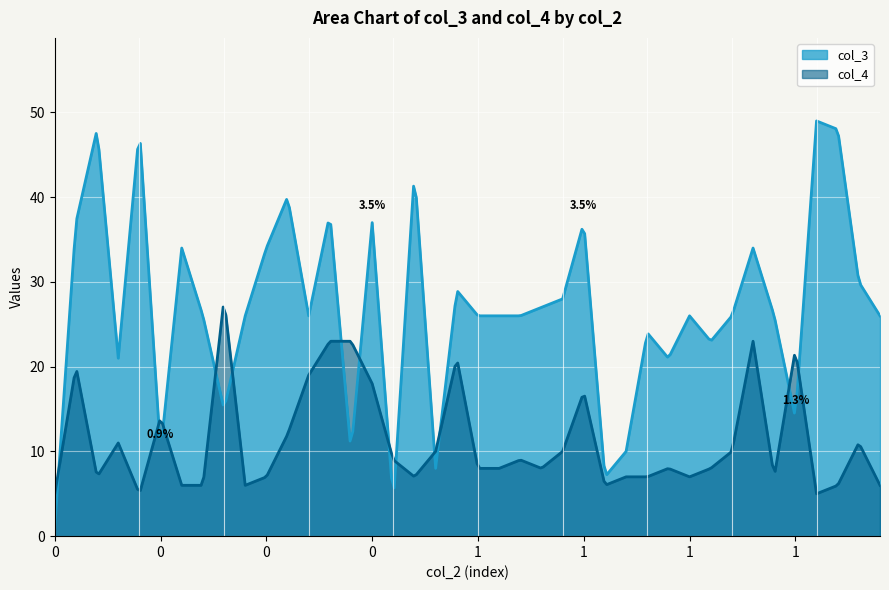

What is the difference between the second highest and second lowest values in the col_3 series?

43.2